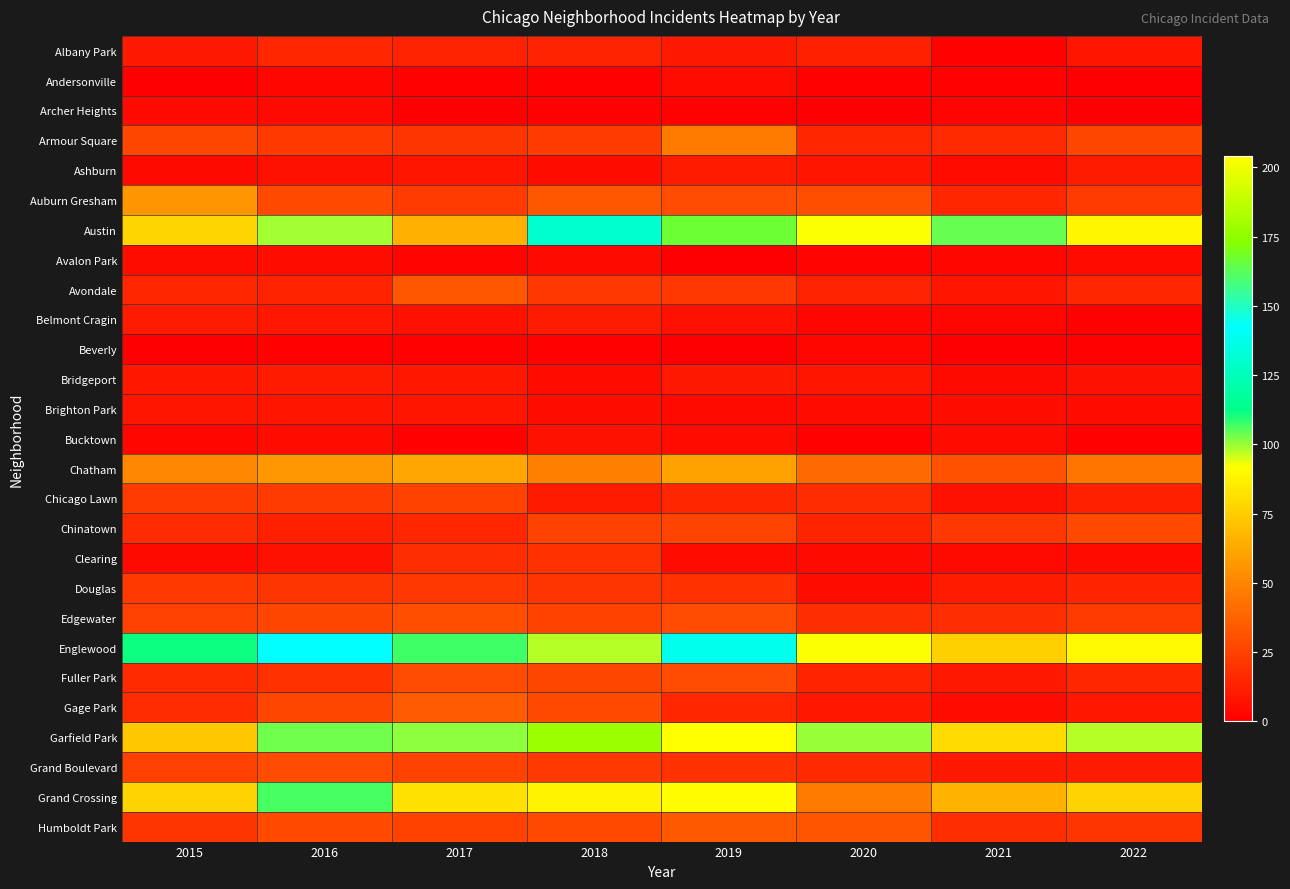

Reading left to right, extract all data points from this chart.

Albany Park: 2015=10	2016=15	2017=13	2018=13	2019=10	2020=12	2021=1	2022=8
Andersonville: 2015=0	2016=3	2017=1	2018=1	2019=5	2020=1	2021=1	2022=0
Archer Heights: 2015=4	2016=4	2017=0	2018=1	2019=1	2020=0	2021=2	2022=0
Armour Square: 2015=27	2016=22	2017=20	2018=23	2019=47	2020=15	2021=16	2022=27
Ashburn: 2015=4	2016=7	2017=8	2018=6	2019=11	2020=8	2021=5	2022=11
Auburn Gresham: 2015=56	2016=28	2017=23	2018=33	2019=29	2020=30	2021=15	2022=23
Austin: 2015=78	2016=99	2017=65	2018=130	2019=167	2020=92	2021=104	2022=89
Avalon Park: 2015=6	2016=6	2017=2	2018=4	2019=0	2020=2	2021=3	2022=5
Avondale: 2015=15	2016=14	2017=33	2018=21	2019=21	2020=13	2021=8	2022=15
Belmont Cragin: 2015=11	2016=9	2017=7	2018=11	2019=7	2020=3	2021=3	2022=1
Beverly: 2015=0	2016=1	2017=1	2018=1	2019=0	2020=3	2021=0	2022=1
Bridgeport: 2015=9	2016=11	2017=9	2018=5	2019=10	2020=8	2021=4	2022=7
Brighton Park: 2015=8	2016=8	2017=8	2018=6	2019=4	2020=5	2021=6	2022=5
Bucktown: 2015=3	2016=5	2017=1	2018=7	2019=5	2020=1	2021=5	2022=1
Chatham: 2015=51	2016=57	2017=62	2018=48	2019=60	2020=40	2021=31	2022=44
Chicago Lawn: 2015=23	2016=23	2017=25	2018=11	2019=15	2020=17	2021=7	2022=12
Chinatown: 2015=17	2016=12	2017=15	2018=25	2019=26	2020=14	2021=21	2022=28
Clearing: 2015=4	2016=7	2017=18	2018=19	2019=5	2020=4	2021=4	2022=5
Douglas: 2015=22	2016=20	2017=21	2018=20	2019=19	2020=6	2021=11	2022=14
Edgewater: 2015=24	2016=27	2017=30	2018=25	2019=29	2020=18	2021=18	2022=23
Englewood: 2015=111	2016=142	2017=107	2018=98	2019=138	2020=92	2021=76	2022=90
Fuller Park: 2015=16	2016=19	2017=29	2018=27	2019=29	2020=14	2021=10	2022=15
Gage Park: 2015=17	2016=27	2017=35	2018=28	2019=15	2020=9	2021=5	2022=9
Garfield Park: 2015=73	2016=103	2017=101	2018=178	2019=204	2020=100	2021=79	2022=98
Grand Boulevard: 2015=24	2016=29	2017=25	2018=22	2019=19	2020=16	2021=10	2022=11
Grand Crossing: 2015=77	2016=106	2017=82	2018=88	2019=91	2020=47	2021=66	2022=77
Humboldt Park: 2015=20	2016=28	2017=25	2018=28	2019=34	2020=32	2021=18	2022=20